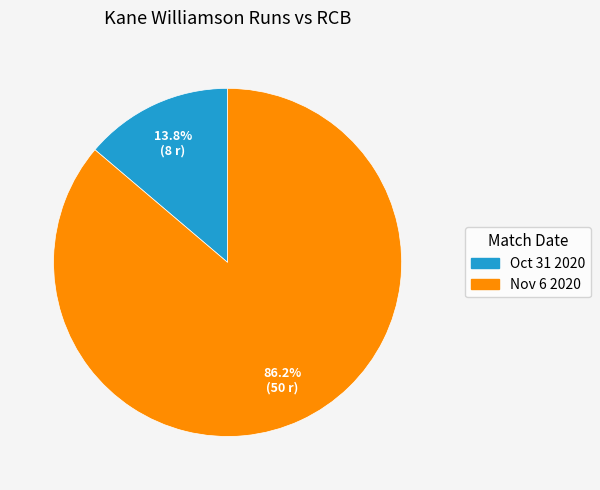

Combined, what portion of the pie is Nov 6 2020 and Oct 31 2020?

100.0%